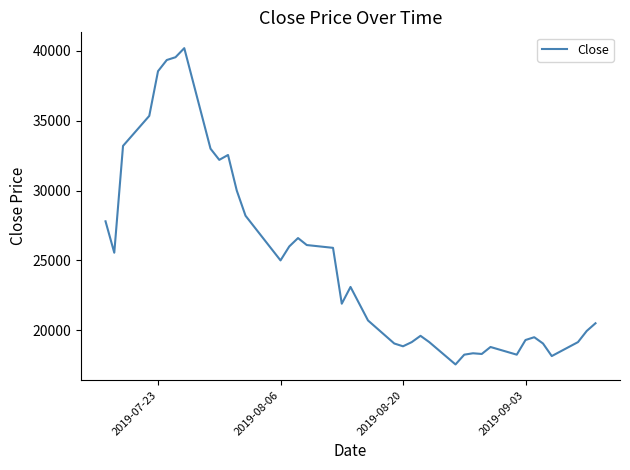

What is the maximum value shown in the chart?

40200